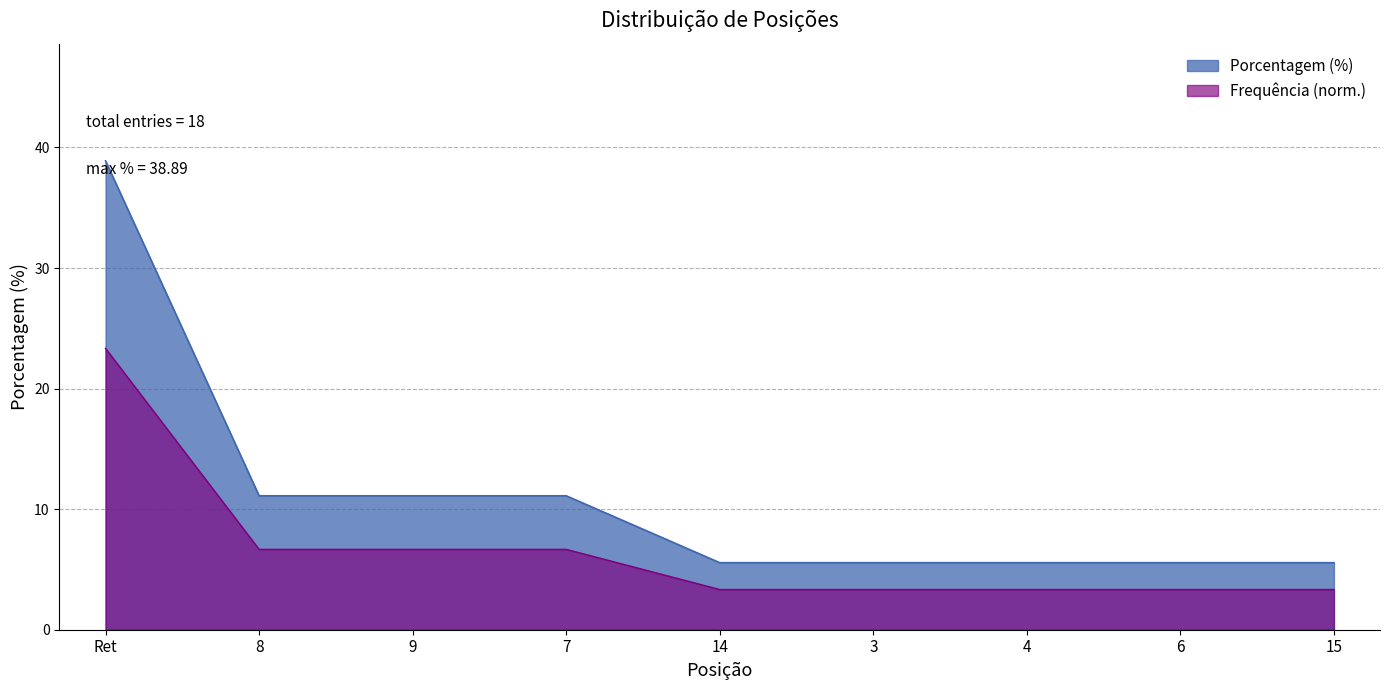

What value does the data have at 3?

5.6